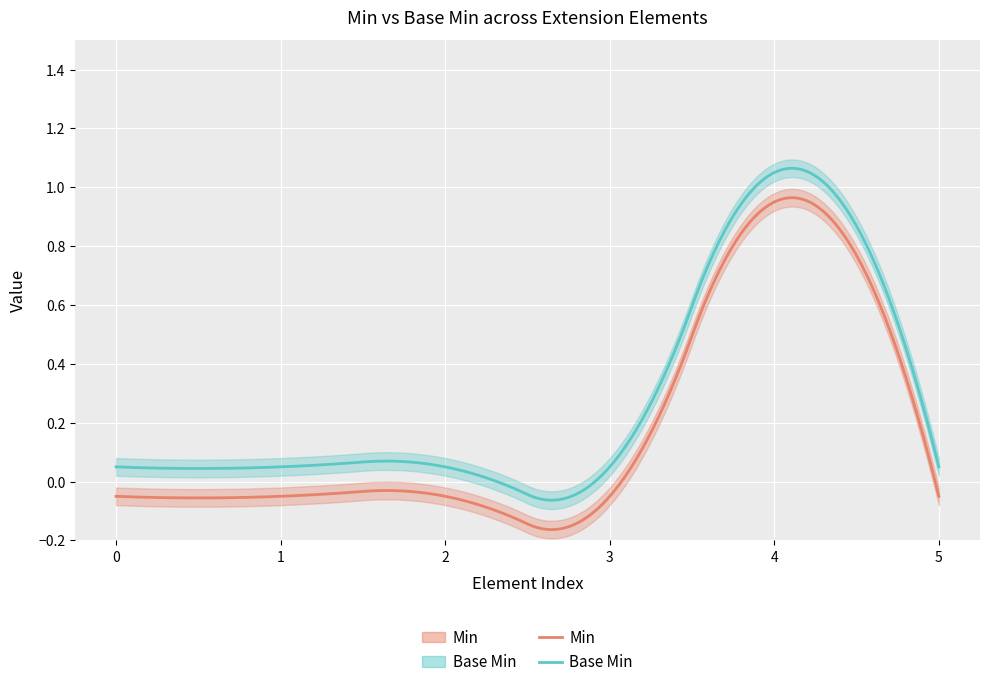

How many interior local peaks does the Base Min series have?

1